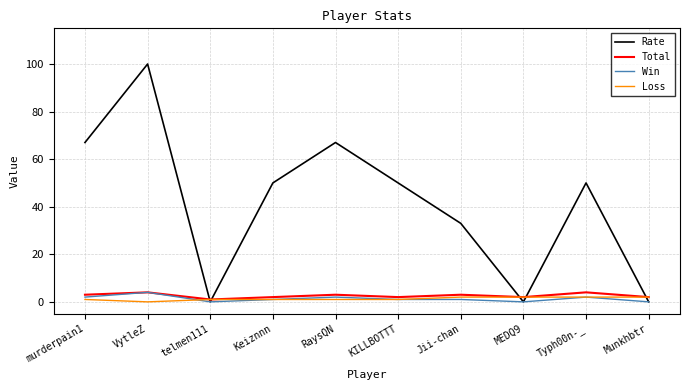

What is the average value of the Win series?

1